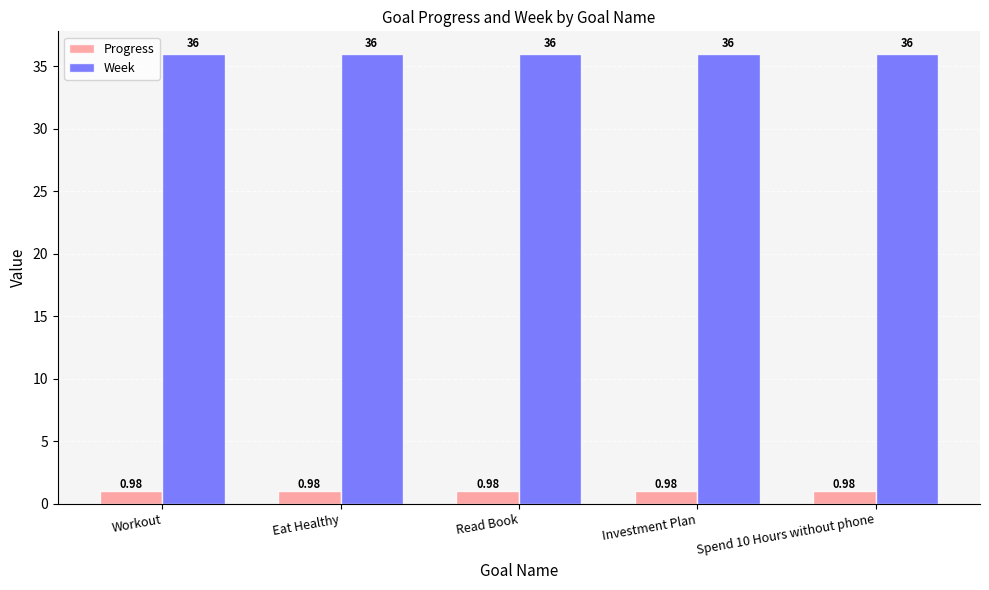

What value does the Week series have at Investment Plan?

36.0